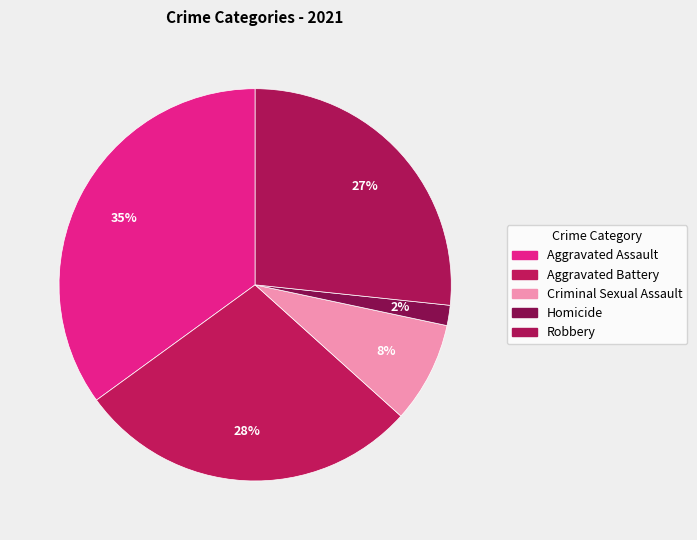

How many segments does this pie chart have?

5